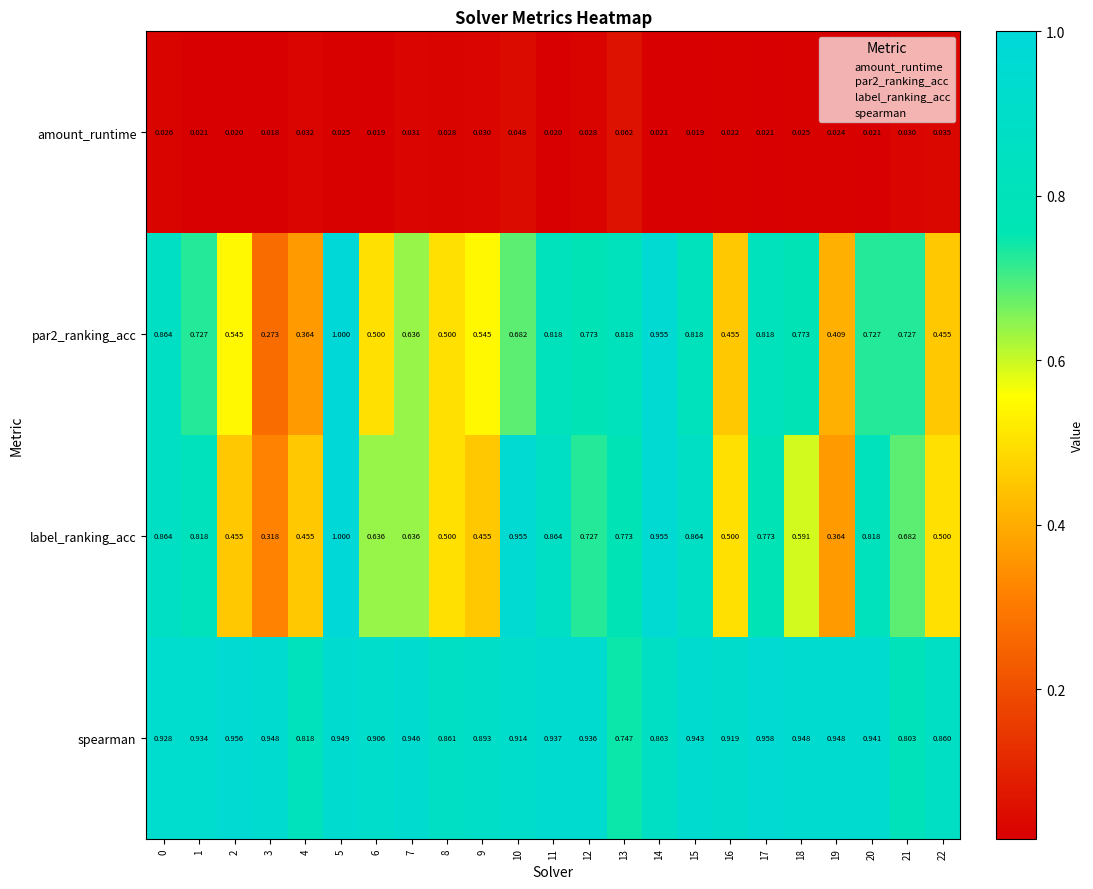

Which series has the largest total across all categories?

spearman